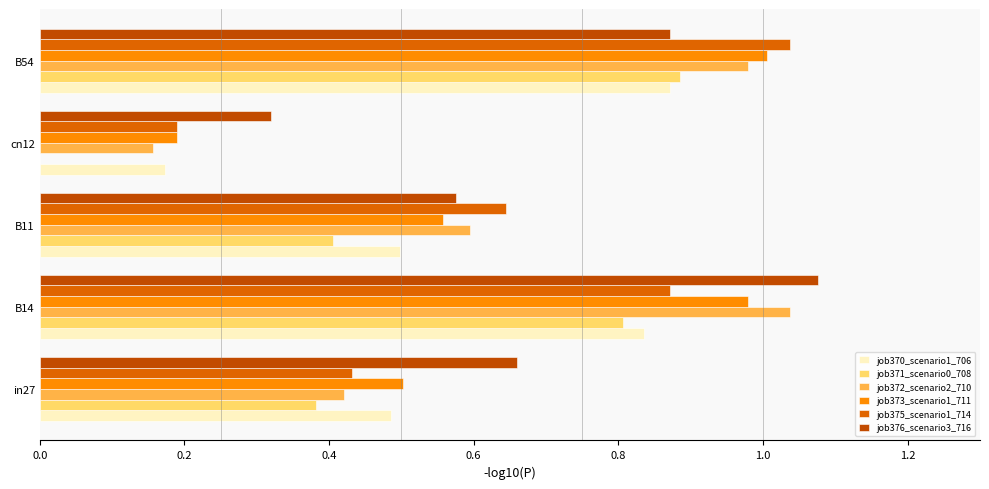

How many values in the job371_scenario0_708 series exceed 0?

4